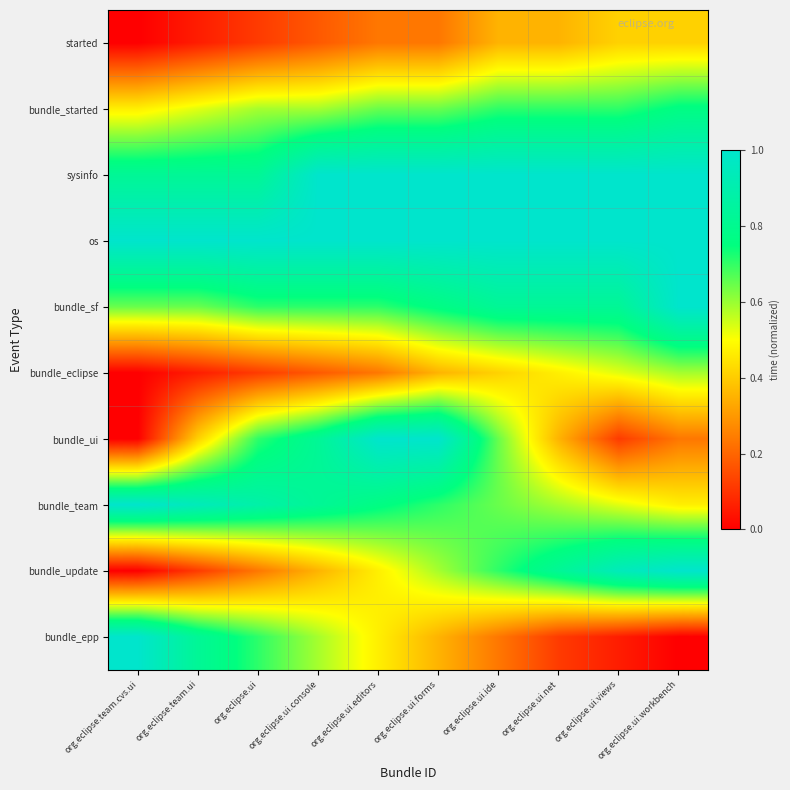

Count the number of data series in this chart.

10